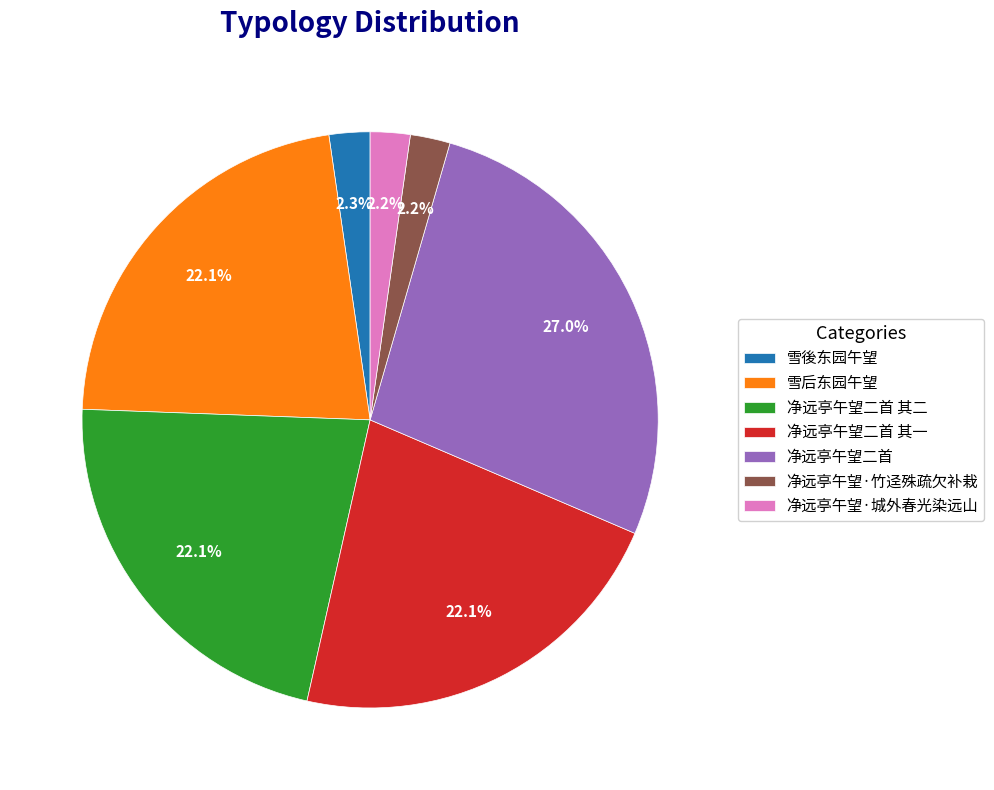

How many segments does this pie chart have?

7